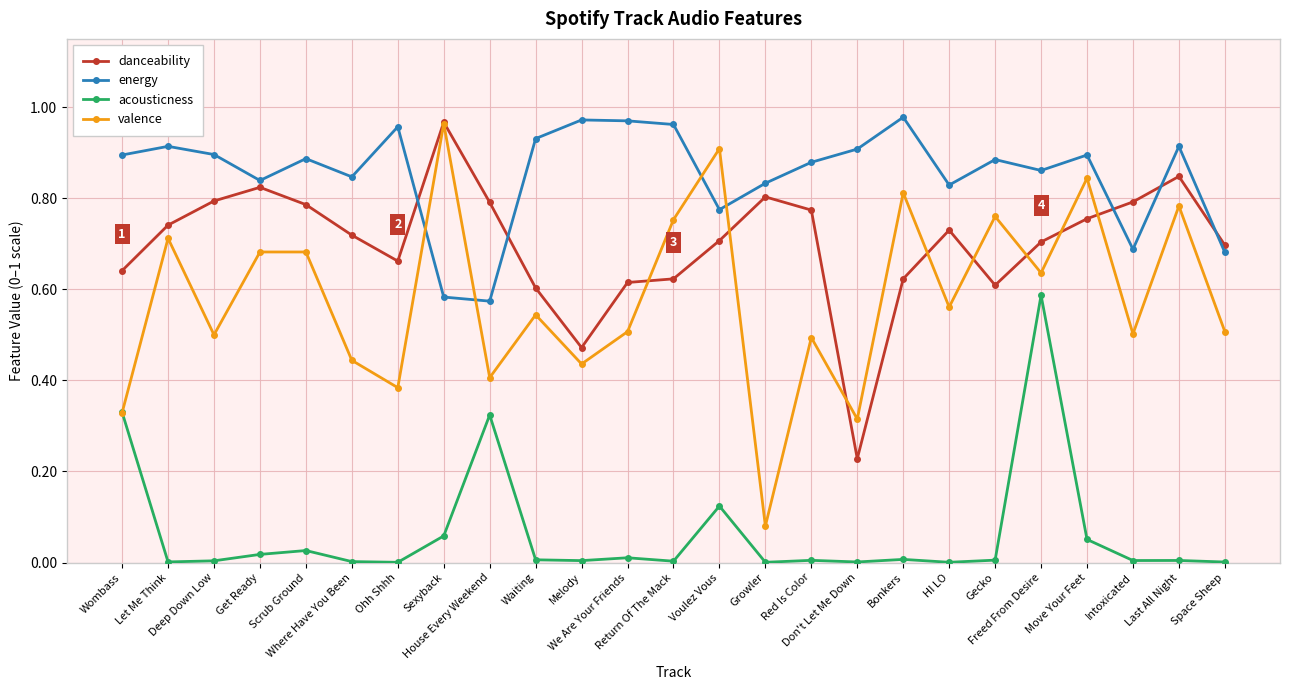

How many series are shown in this chart?

4